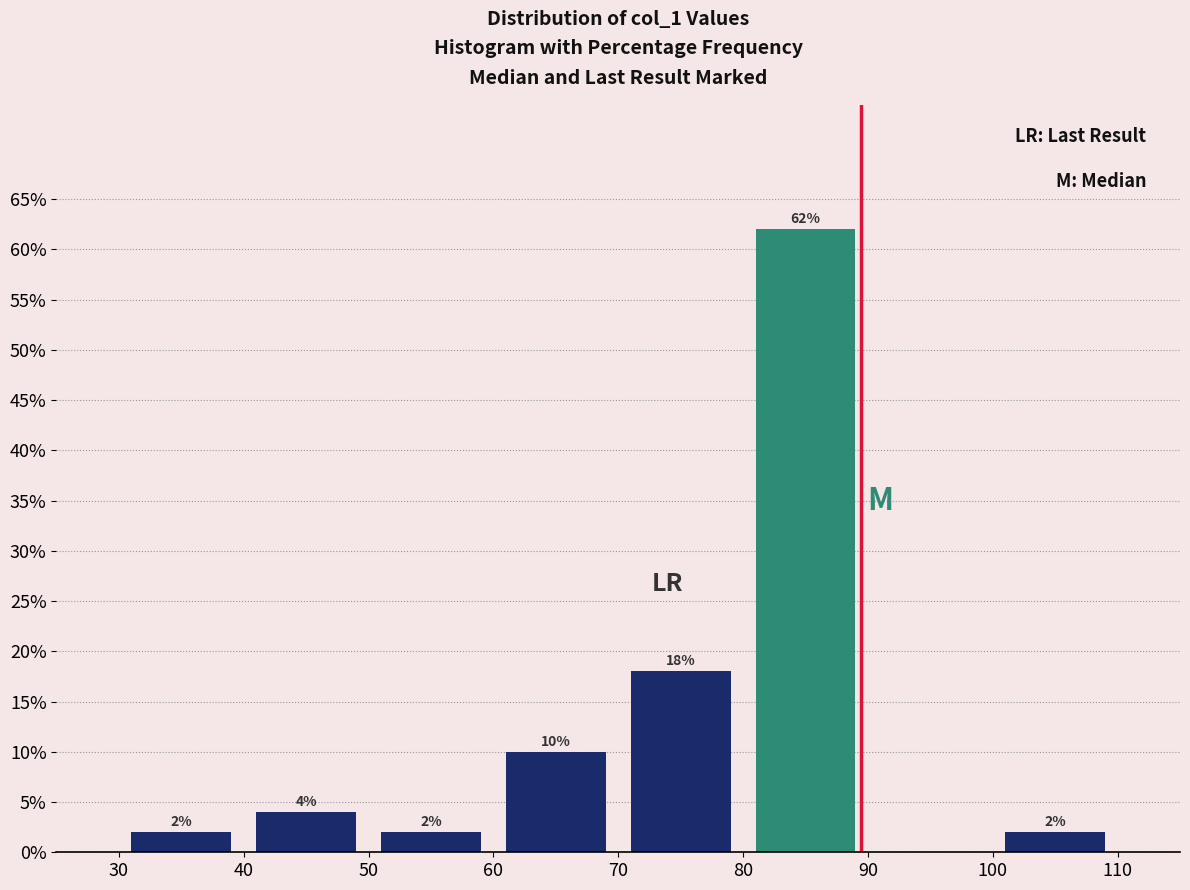

Which range on the x-axis has the tallest bar?

80 to 90